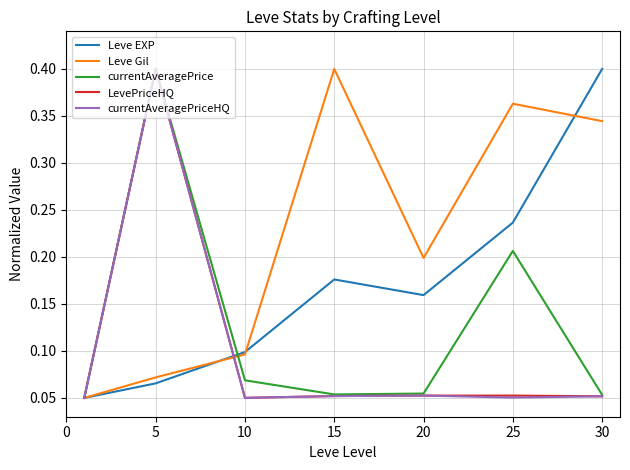

Which series has the largest total across all categories?

Leve Gil